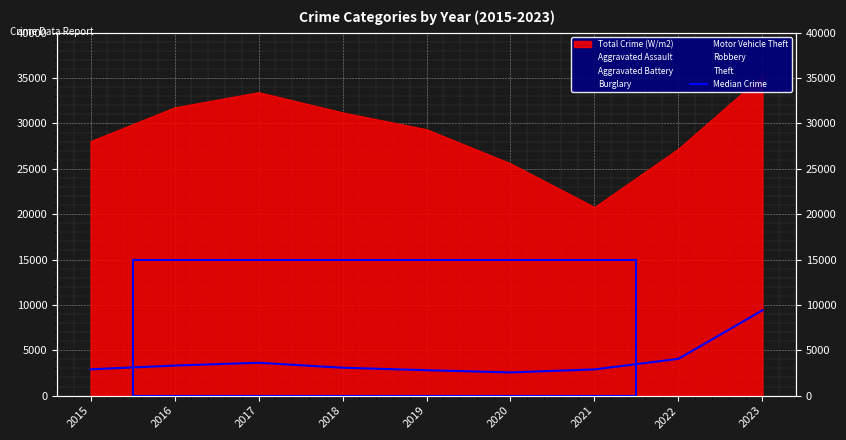

Reading left to right, what are all the values shown in this chart?

2015=2899	2016=3311	2017=3622	2018=3075	2019=2801	2020=2556	2021=2888	2022=4057	2023=9402